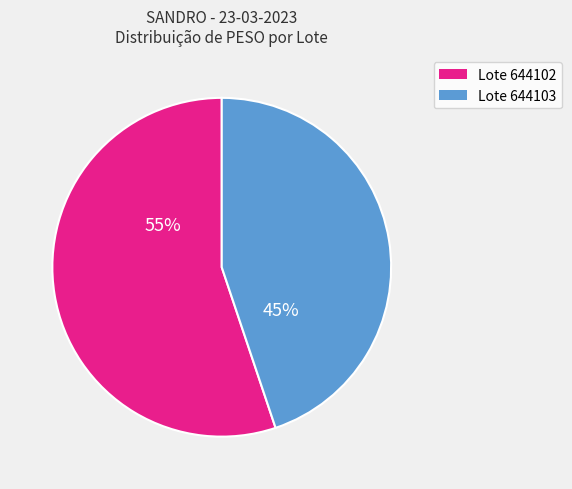

To the nearest percent, what is the difference between the largest and smallest slice percentages?

10%